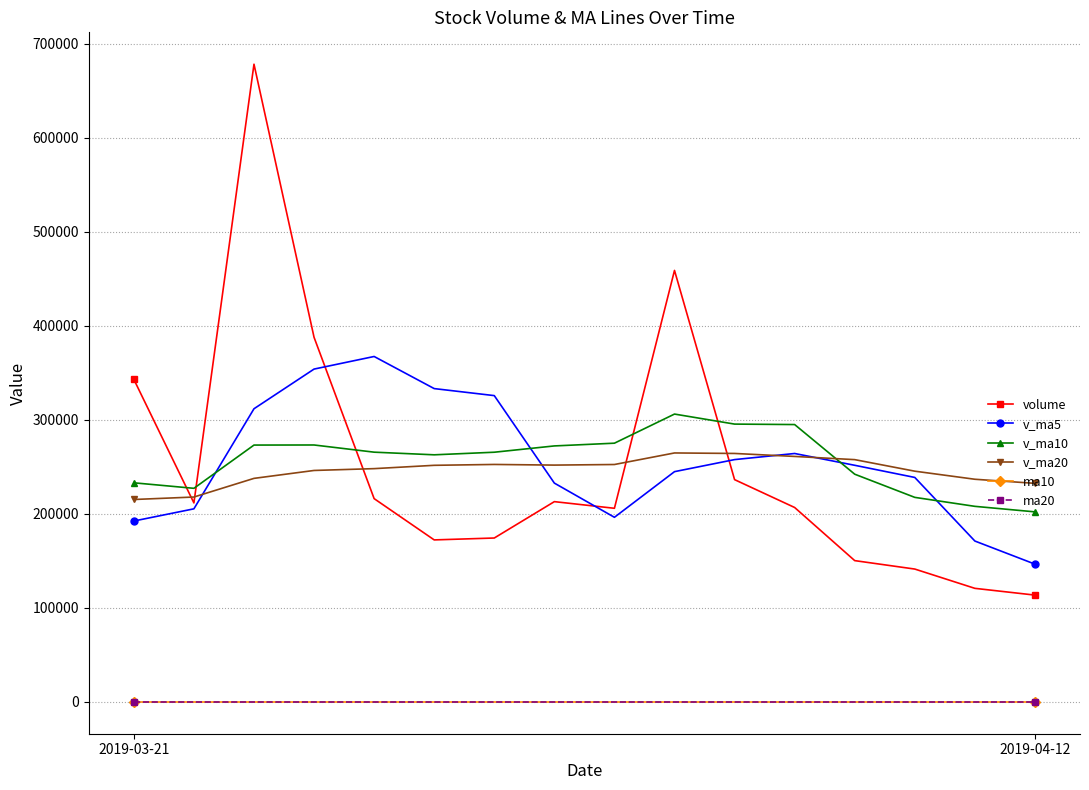

What is the minimum value for v_ma20?

215197.8